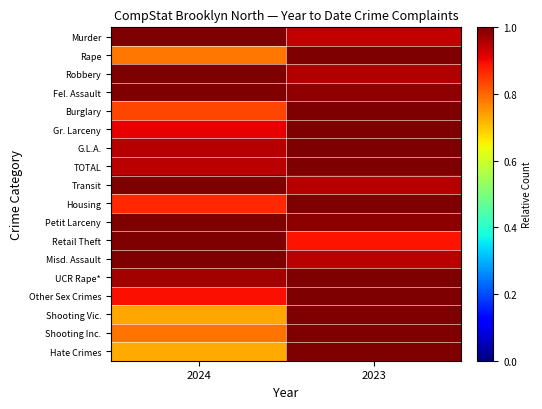

At how many categories does at least one series exceed 0?

2